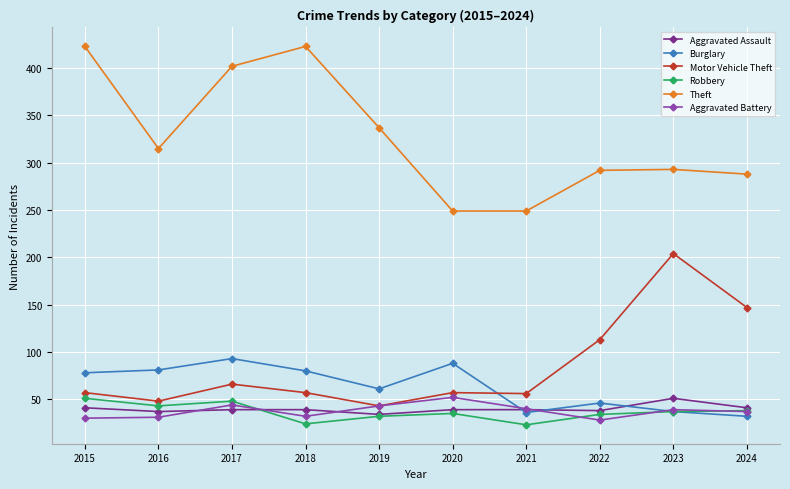

At how many categories does at least one series exceed 209?

10